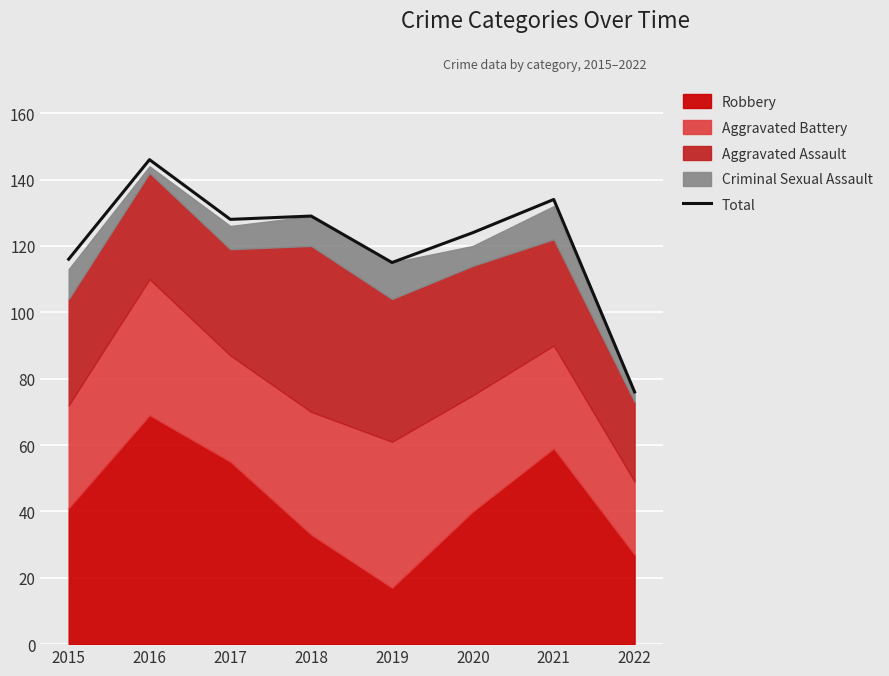

What is the difference between the maximum and minimum values?

70